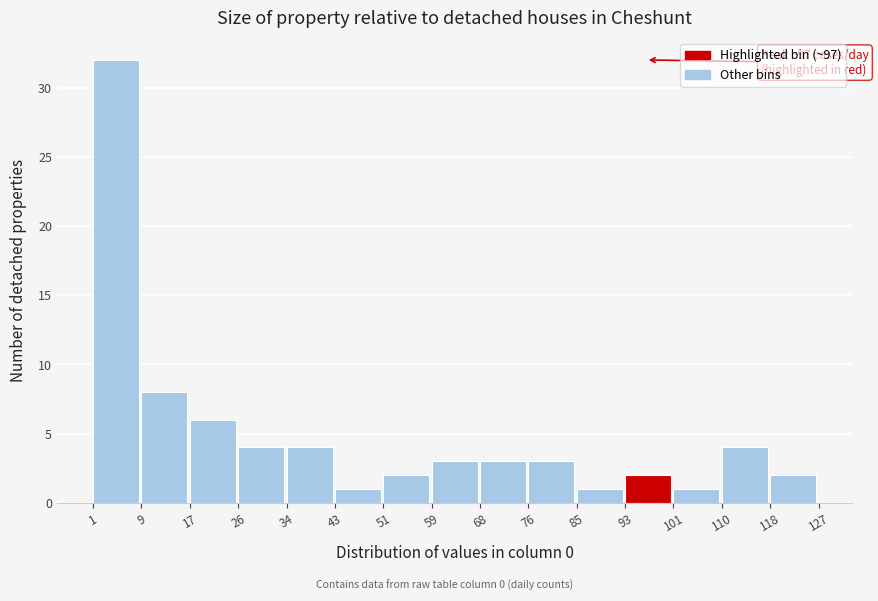

Which range on the x-axis has the tallest bar?

1 to 9